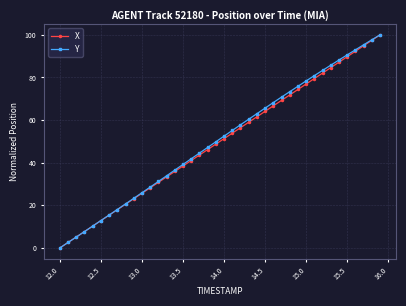

What is the greatest value displayed?

100.0